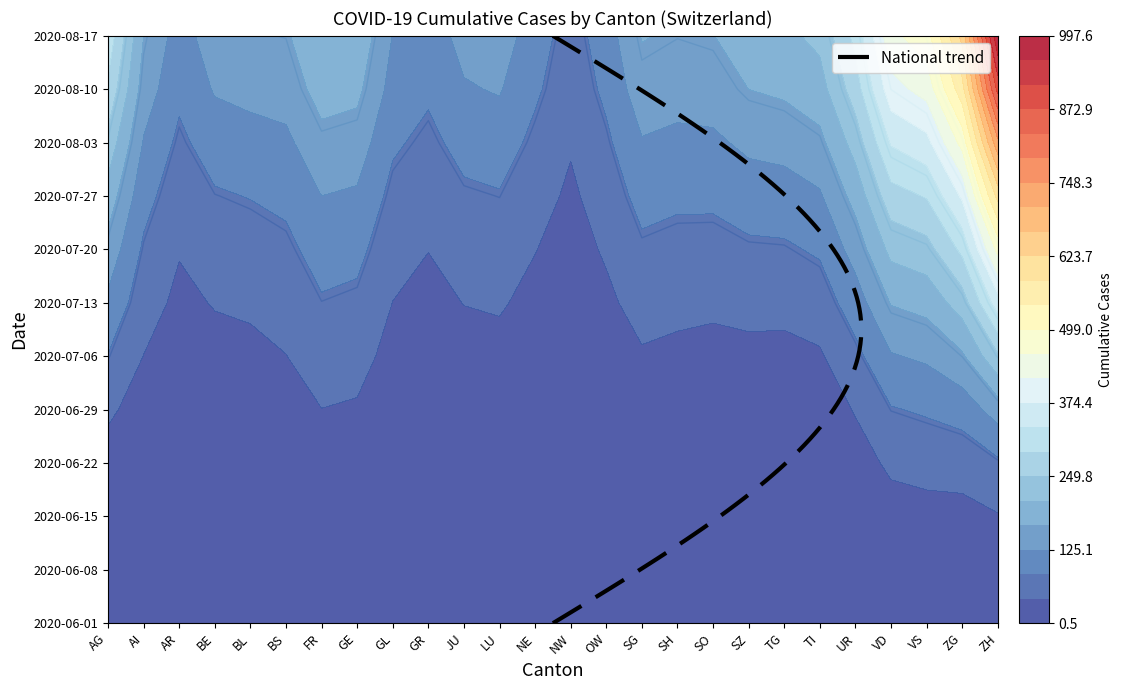

Which category has the highest value across all series?

ZH